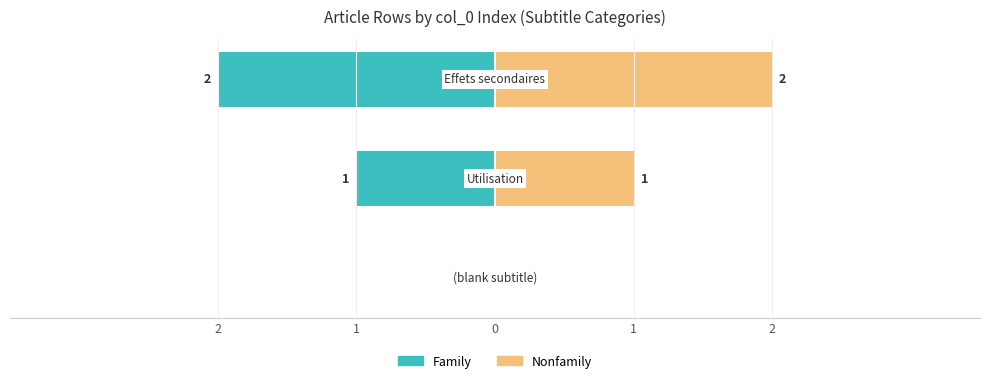

At 0, list the series in order from smallest to largest.

Family, Nonfamily